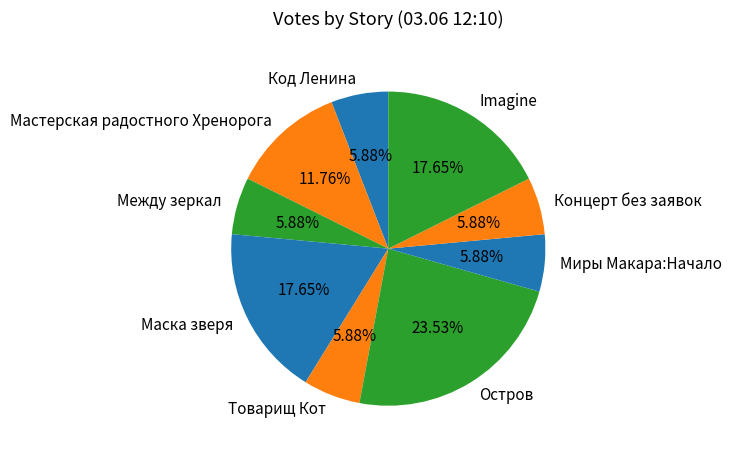

Is it true that Маска зверя is 32% of the pie?

False